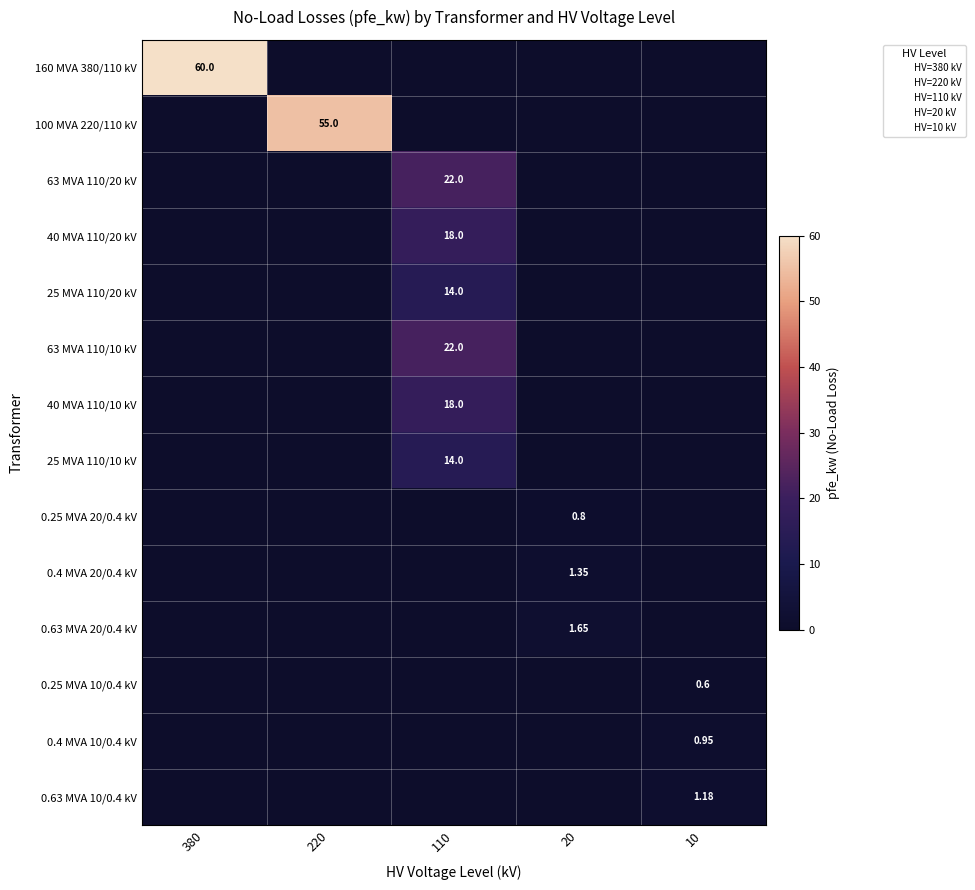

Is it true that 25 MVA 110/20 kV equals 14.0 at 110?

True